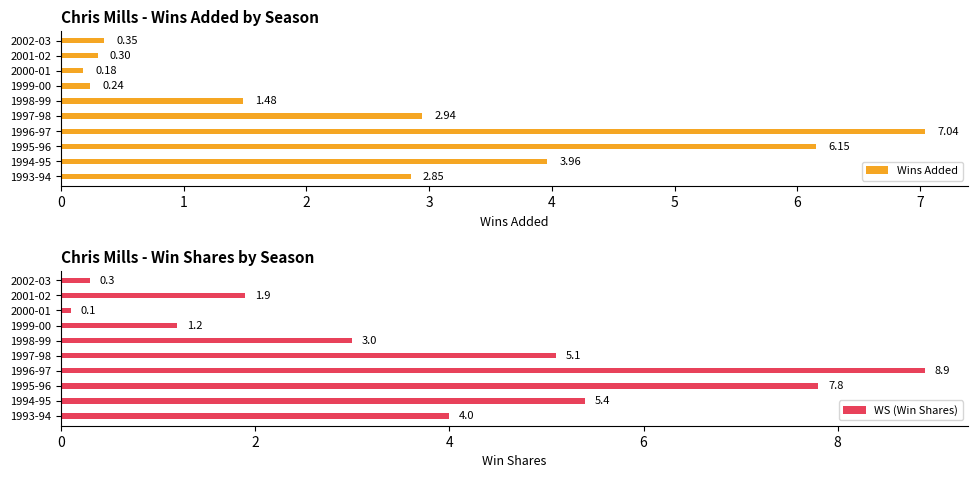

List the labels in order of WS (Win Shares) value, largest first.

1996-97, 1995-96, 1994-95, 1997-98, 1993-94, 1998-99, 2001-02, 1999-00, 2002-03, 2000-01